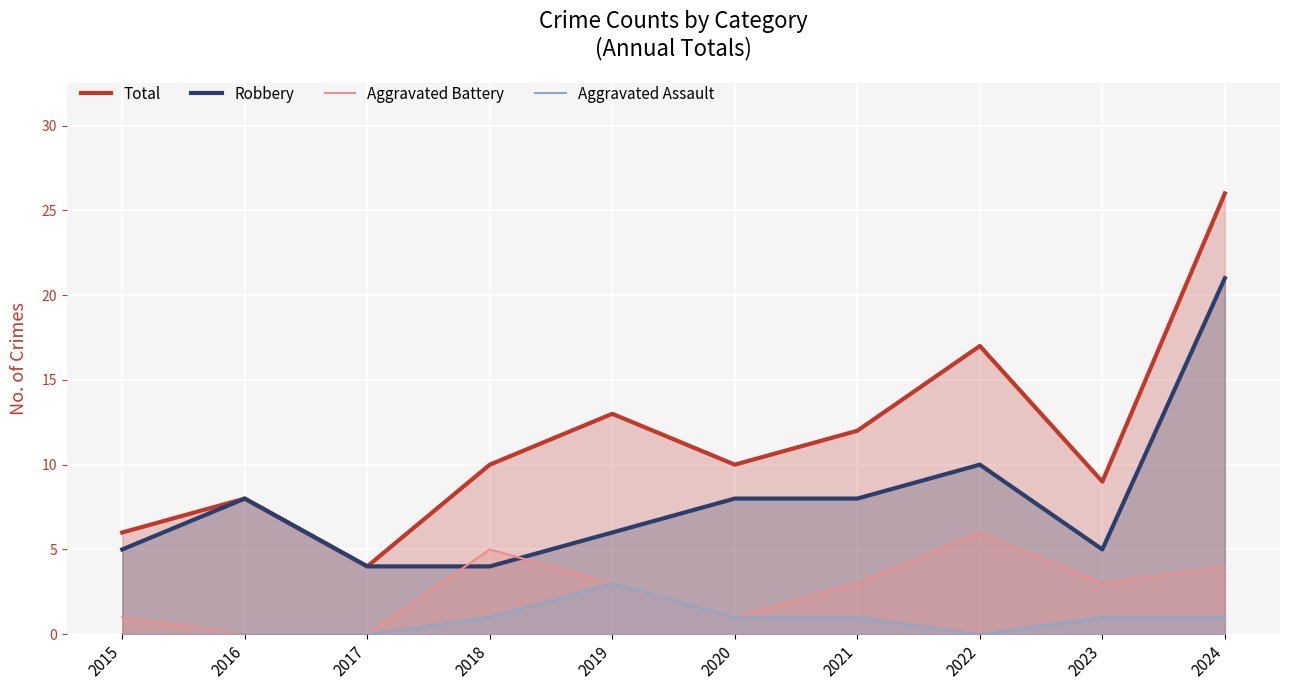

How many positive values does the Aggravated Assault series have?

6